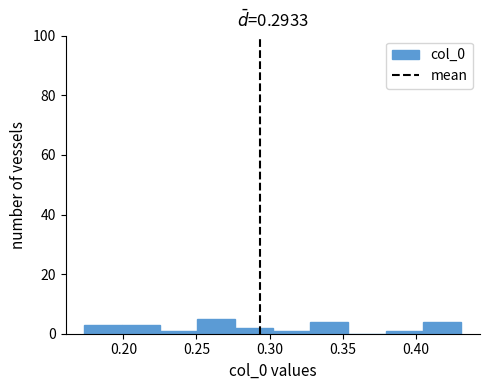

Reading left to right, transcribe this chart: for each bar, give the range it covers on the x-axis and its height. Neither the bar edges nor the heights are printed on the chart, so give them approximately, as read against the axes.

0.175 to 0.200: 4
0.200 to 0.225: 4
0.225 to 0.250: under 2
0.250 to 0.275: 6
0.275 to 0.300: 2
0.300 to 0.330: under 2
0.330 to 0.355: 4
0.355 to 0.380: 0
0.380 to 0.405: under 2
0.405 to 0.430: 4